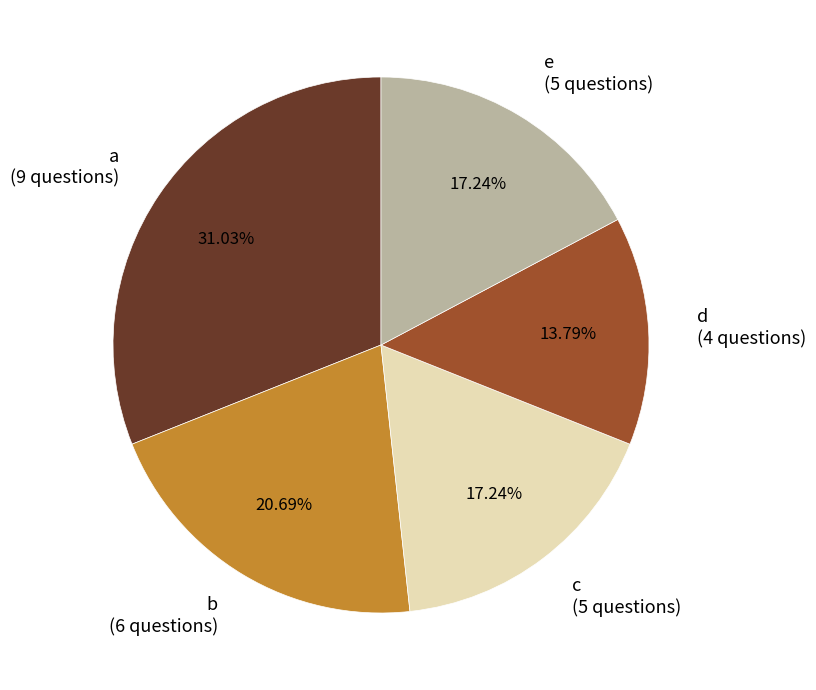

Approximately how many times larger is the value at d compared to e?

0.8